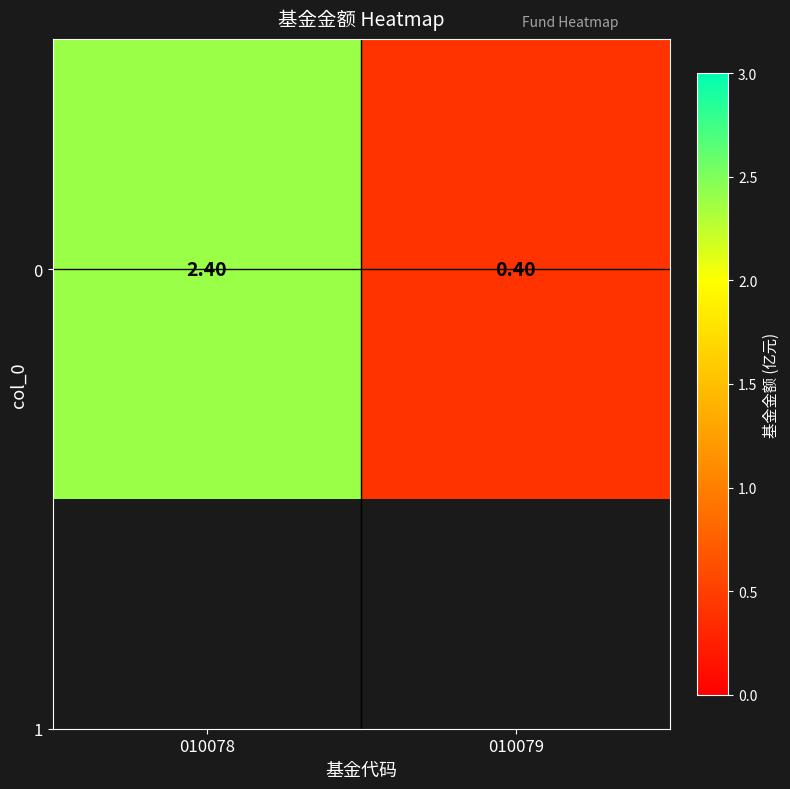

At which label does the data first exceed 2?

010078